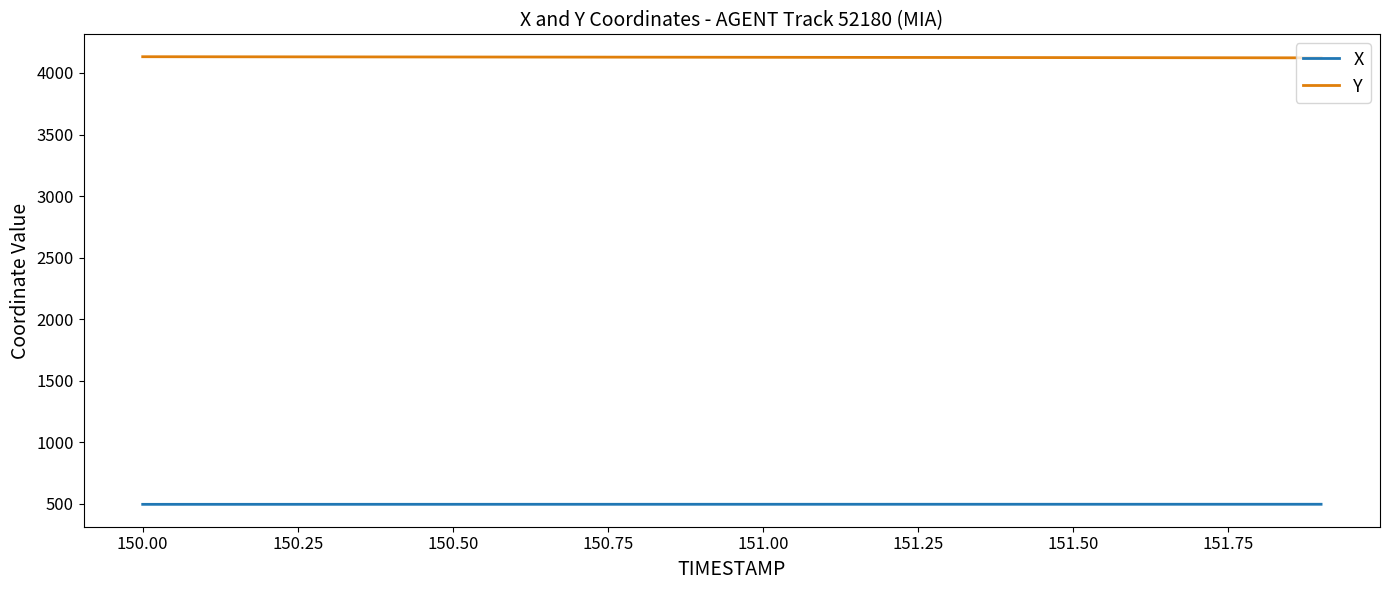

Which series has the largest total across all categories?

Y